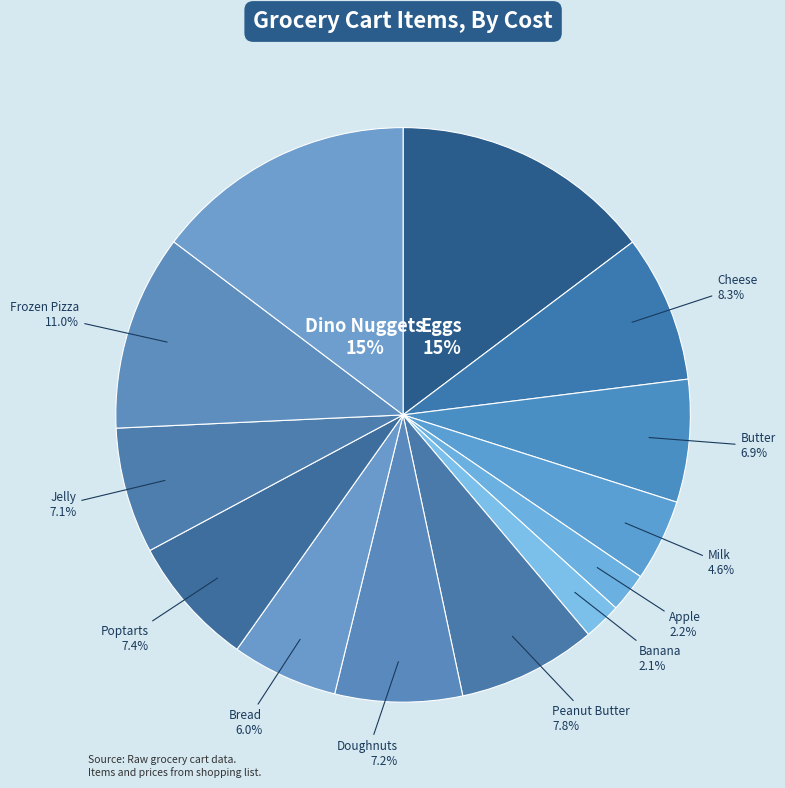

To the nearest percent, what is the difference between the largest and smallest slice percentages?

13%